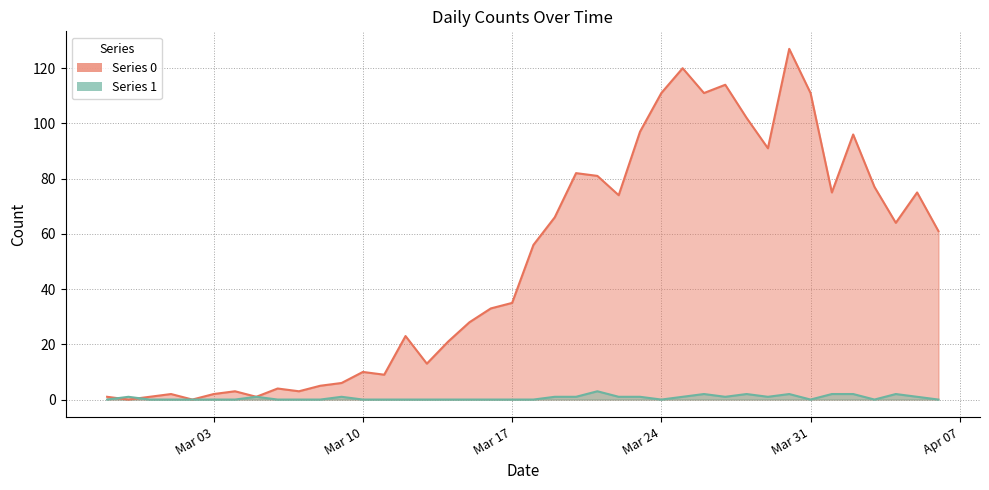

What are all the series names shown in the legend?

0, 1